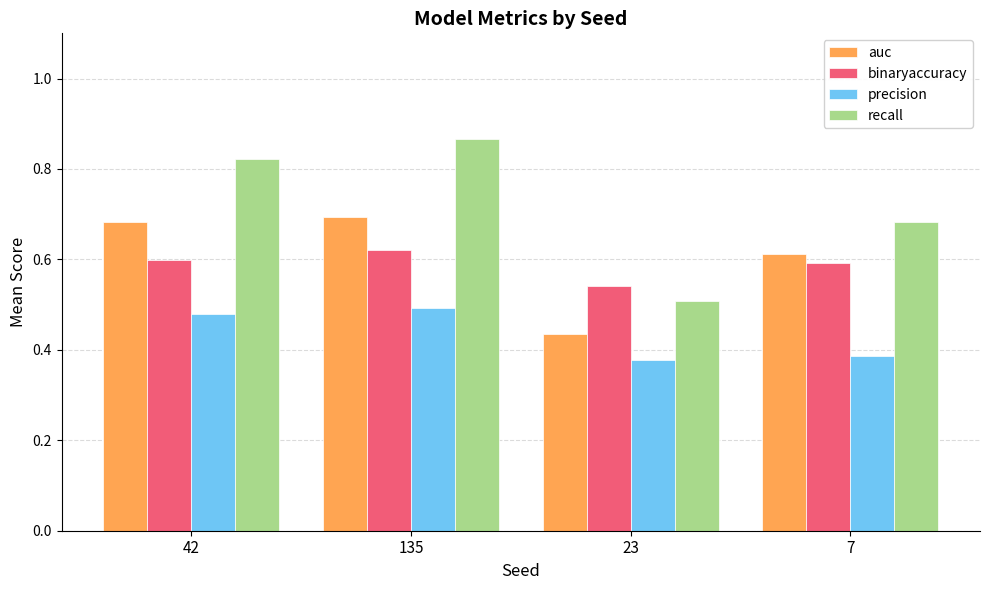

What is the difference between the maximum and minimum values in the auc series?

0.3